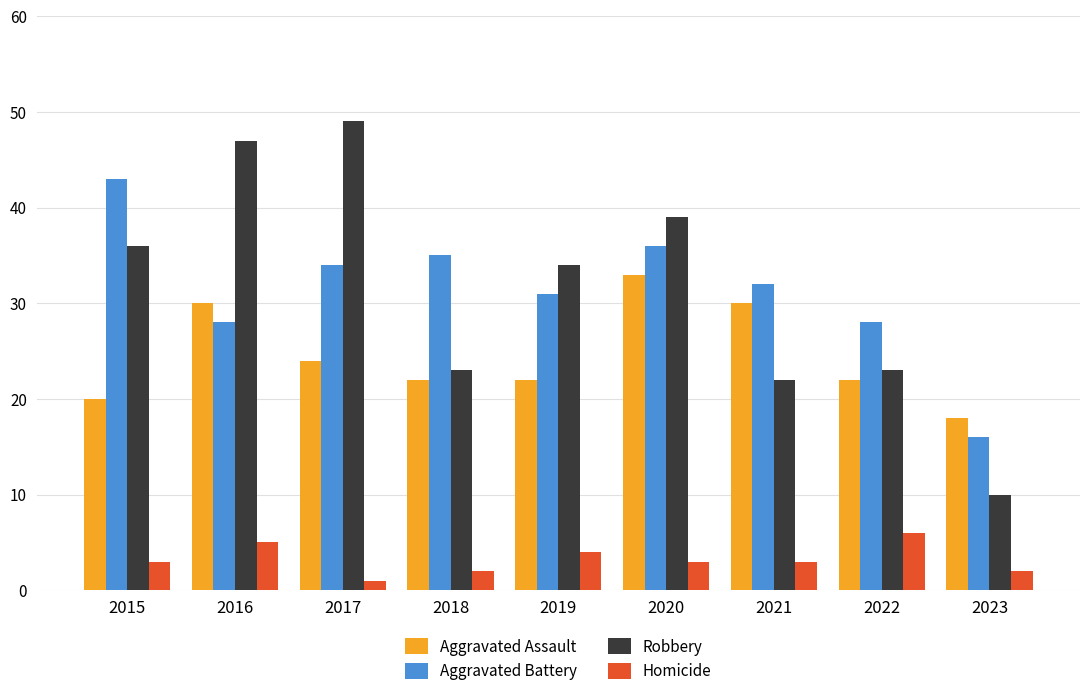

True or false: Robbery has a value of 65 at 2020.

False